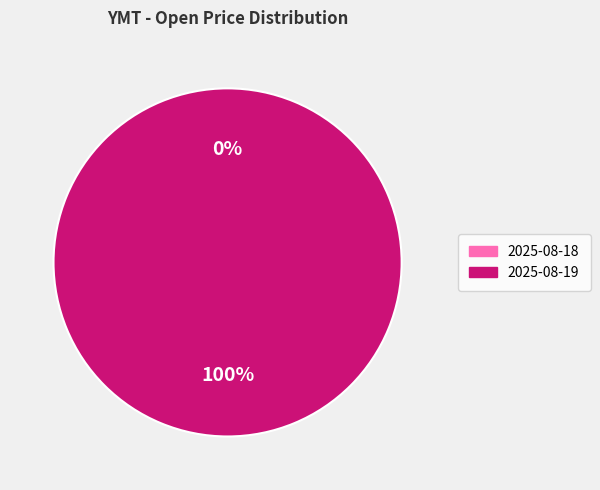

To the nearest percent, what is the average slice percentage?

50%